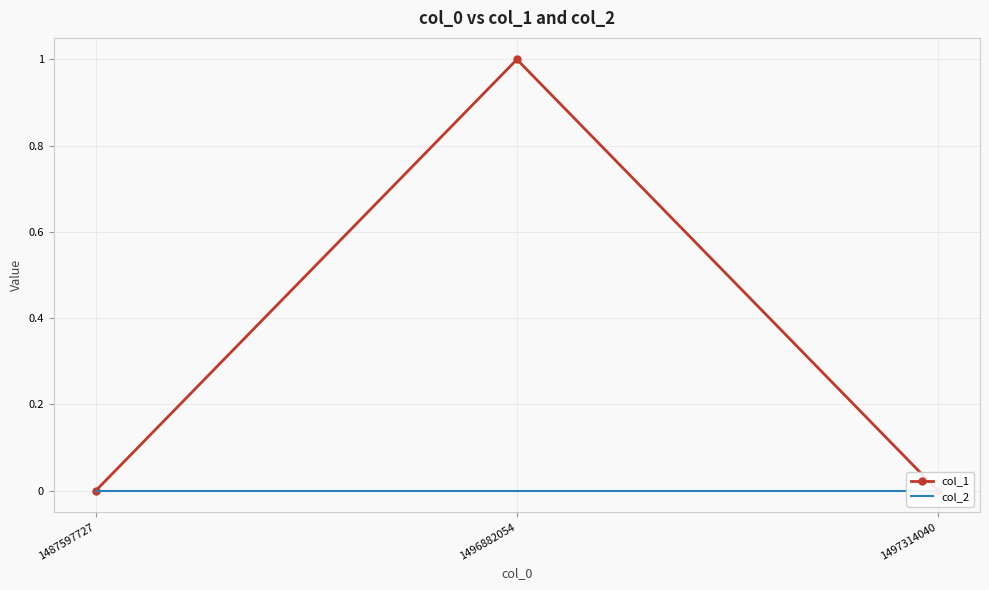

Which label corresponds to the largest value in the chart?

1496882054